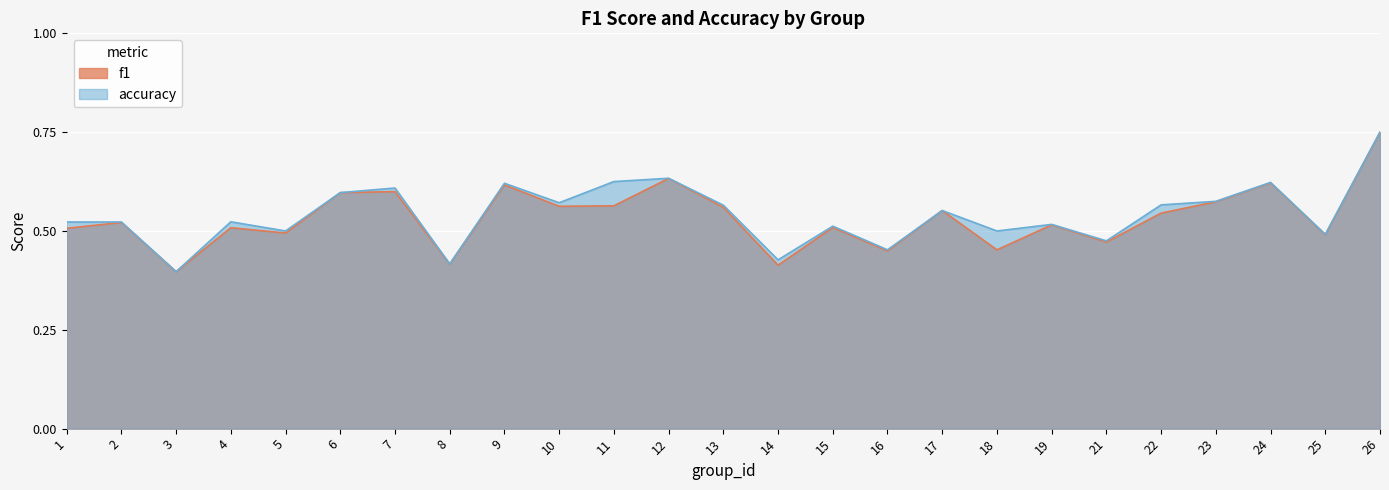

The value of f1 at 6 is 0.6. True or false?

True